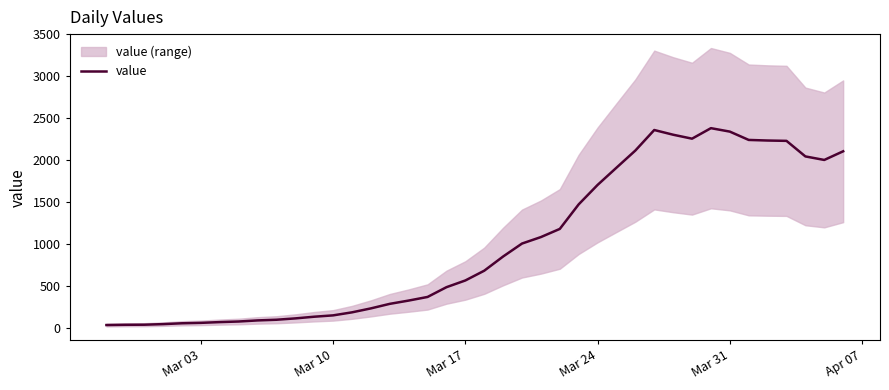

What is the smallest value displayed?

41